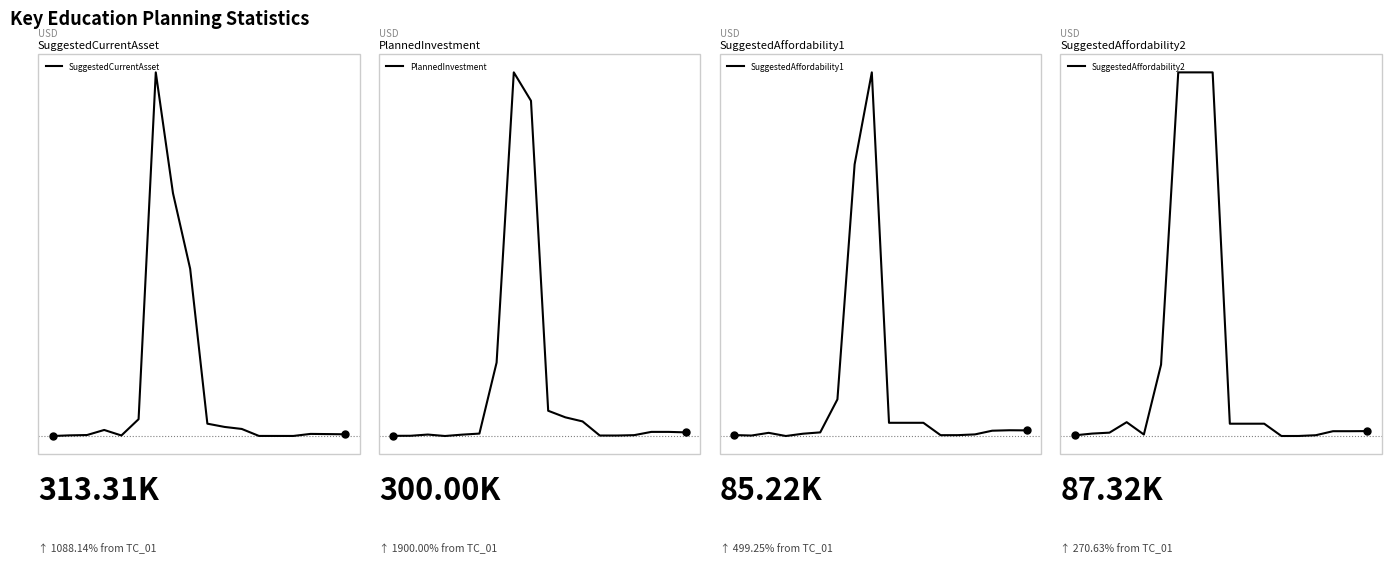

At which category is the sum across all series the highest?

7